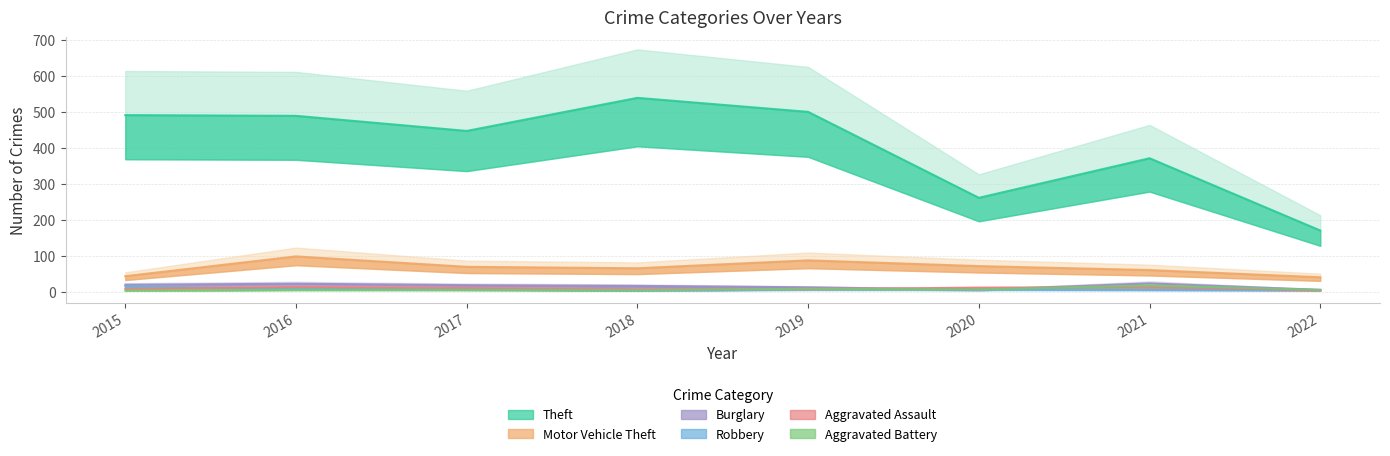

Which series has the largest total across all categories?

Theft